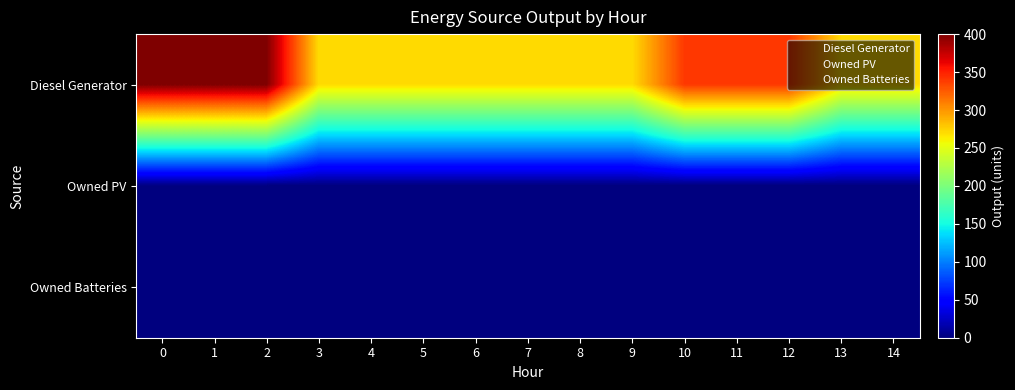

Which series changed the most between 6 and 7?

Diesel Generator